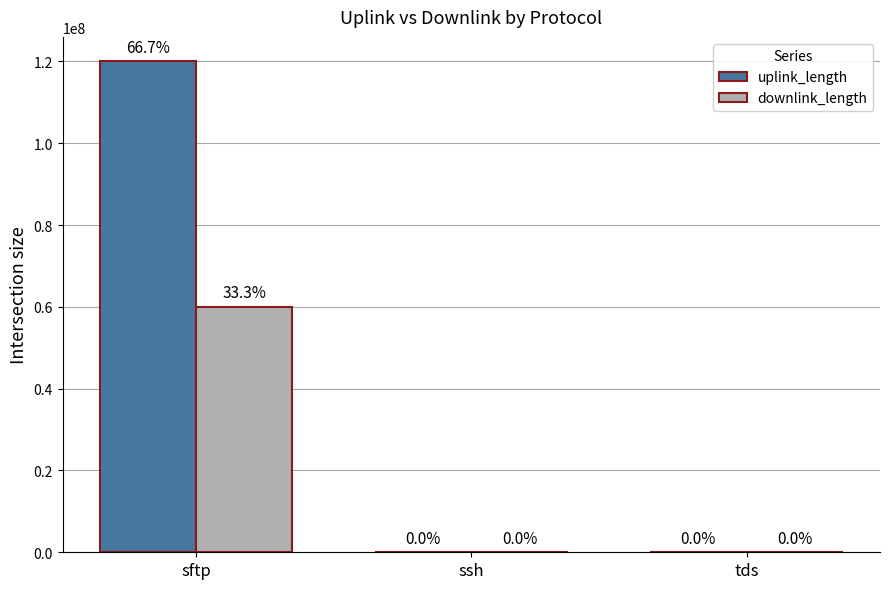

What are all the series names shown in the legend?

uplink_length, downlink_length